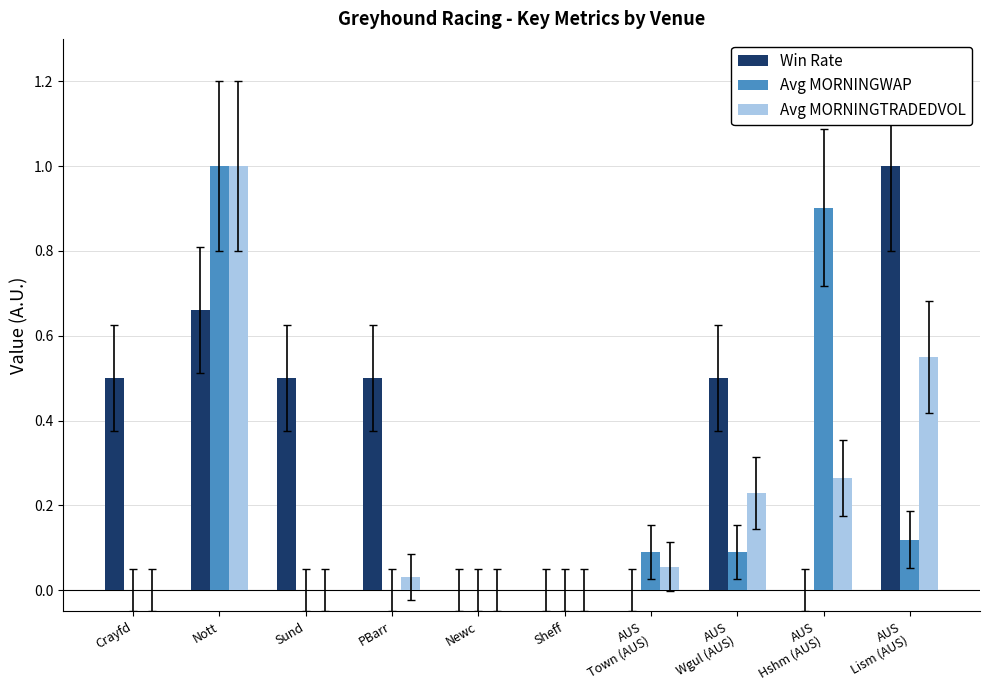

At which category is the sum across all series the highest?

Nott